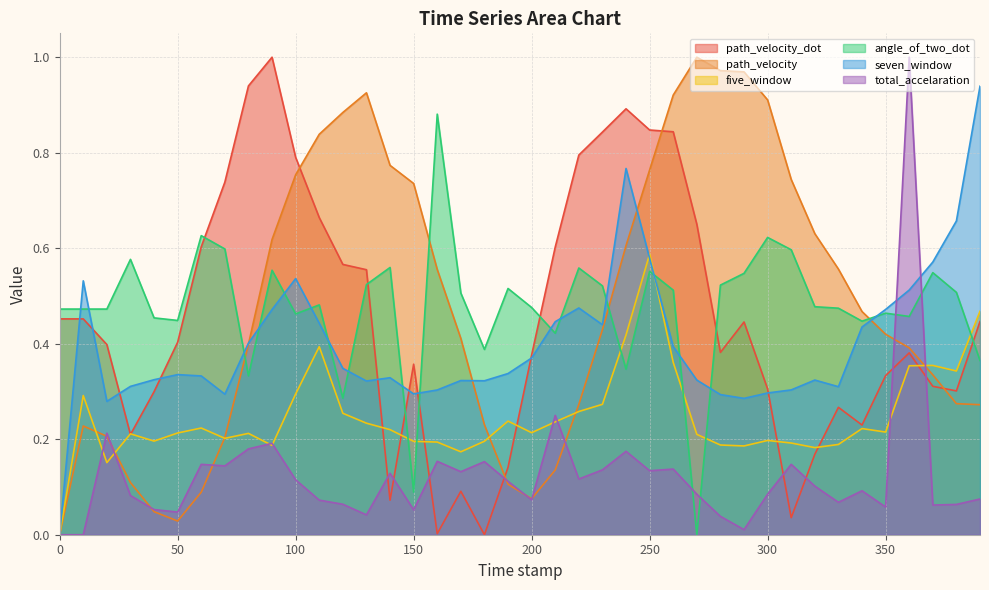

How many lines are shown in the chart?

6